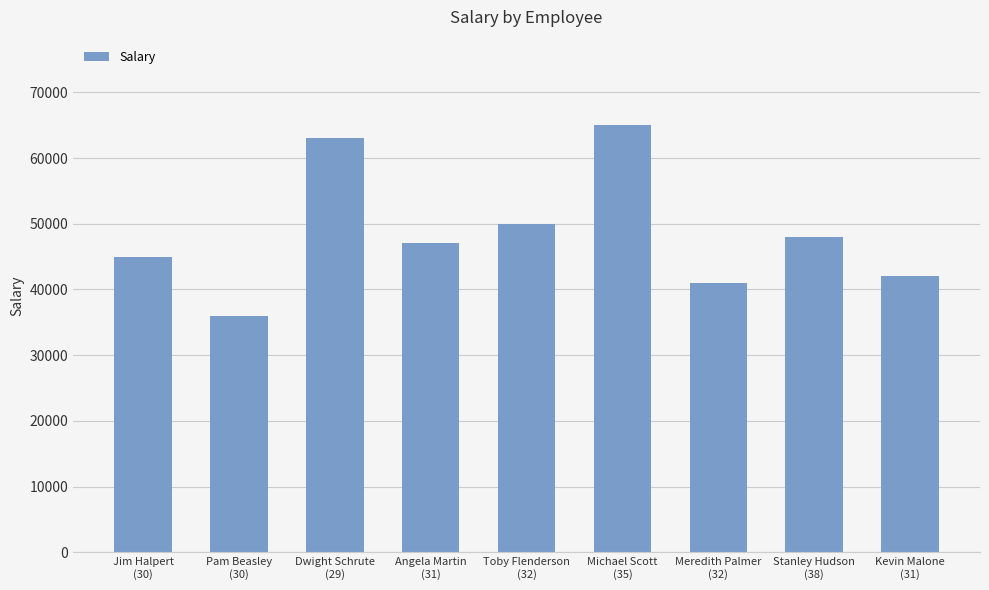

List the labels in order of value, largest first.

Michael Scott
(35), Dwight Schrute
(29), Toby Flenderson
(32), Stanley Hudson
(38), Angela Martin
(31), Jim Halpert
(30), Kevin Malone
(31), Meredith Palmer
(32), Pam Beasley
(30)